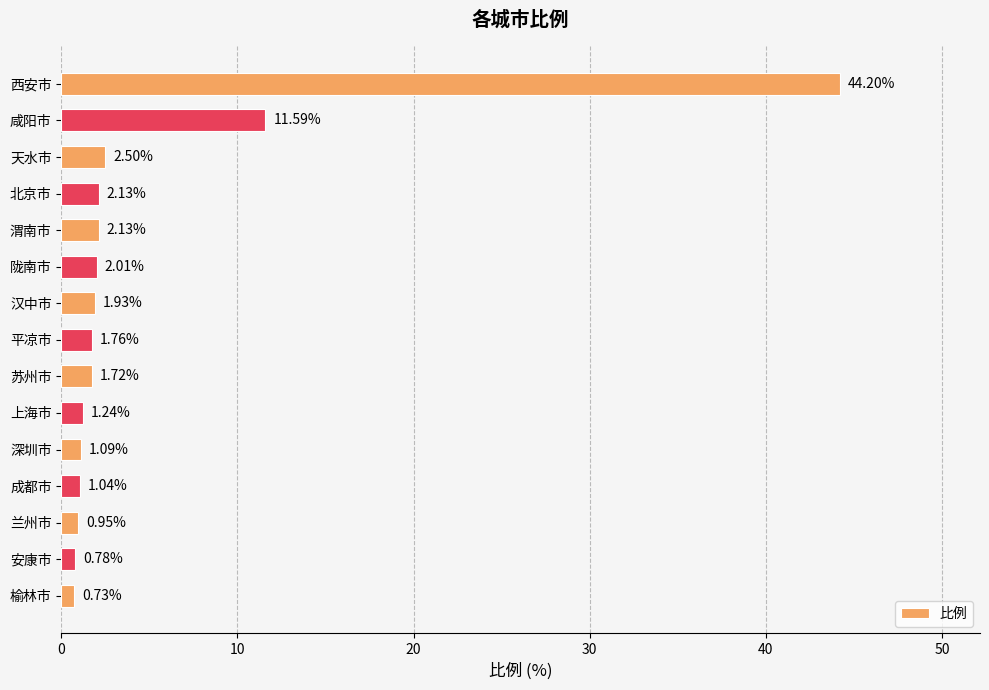

Which label corresponds to the largest value in the chart?

西安市